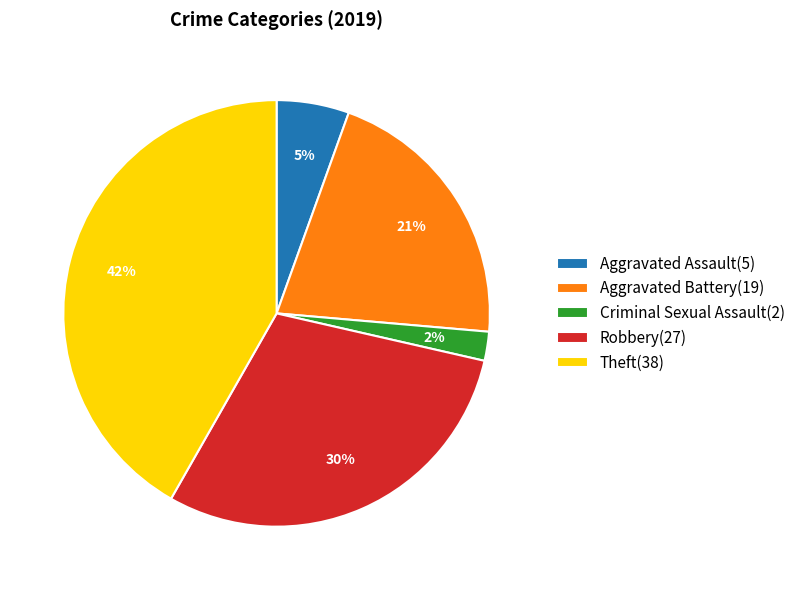

Do Aggravated Assault(5) and Aggravated Battery(19) together represent more than half of the pie?

No